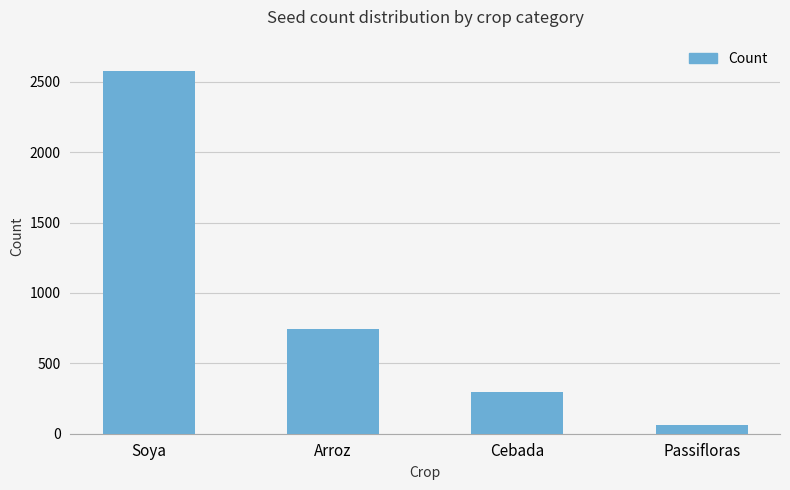

What is the average value?

920